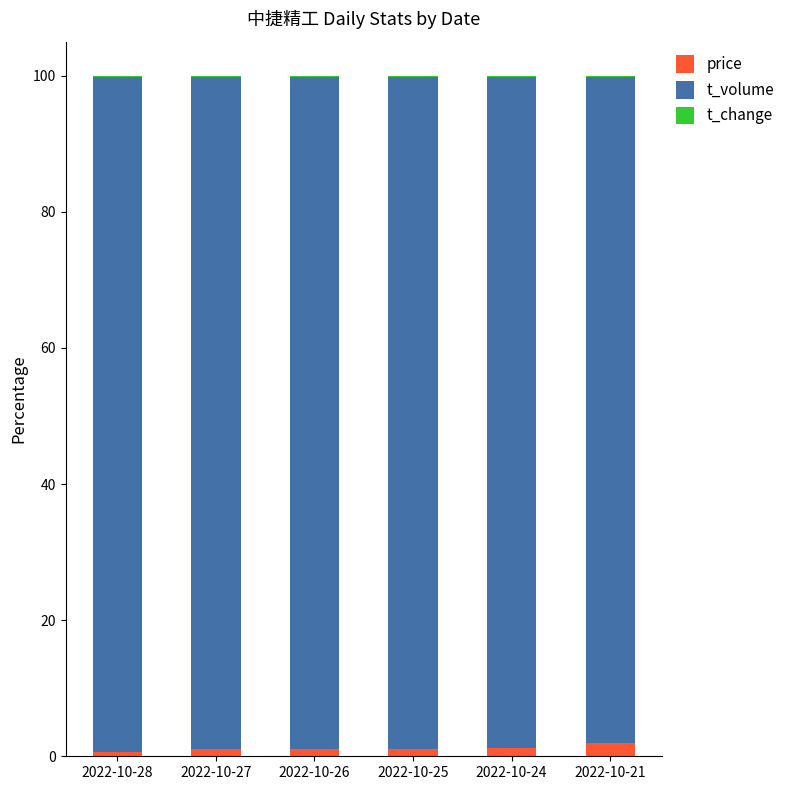

How many data points does each series have?

6